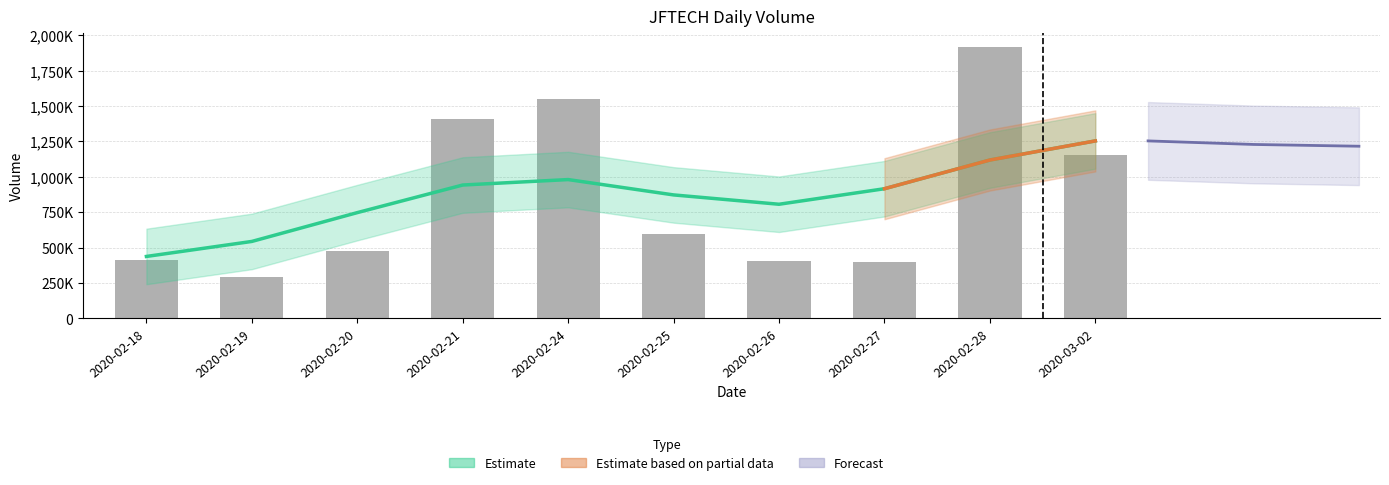

At which label does the data first exceed 596900?

2020-02-21